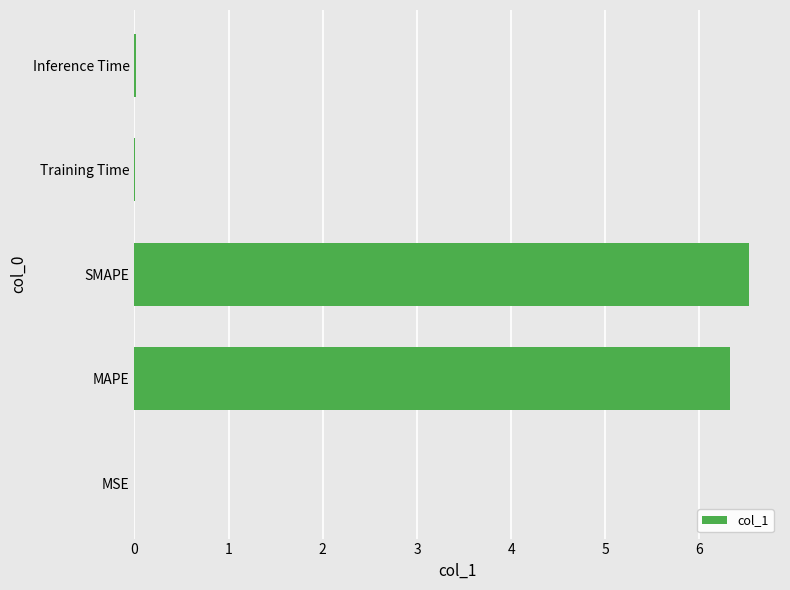

True or false: the data shows 0.0 at Inference Time.

True